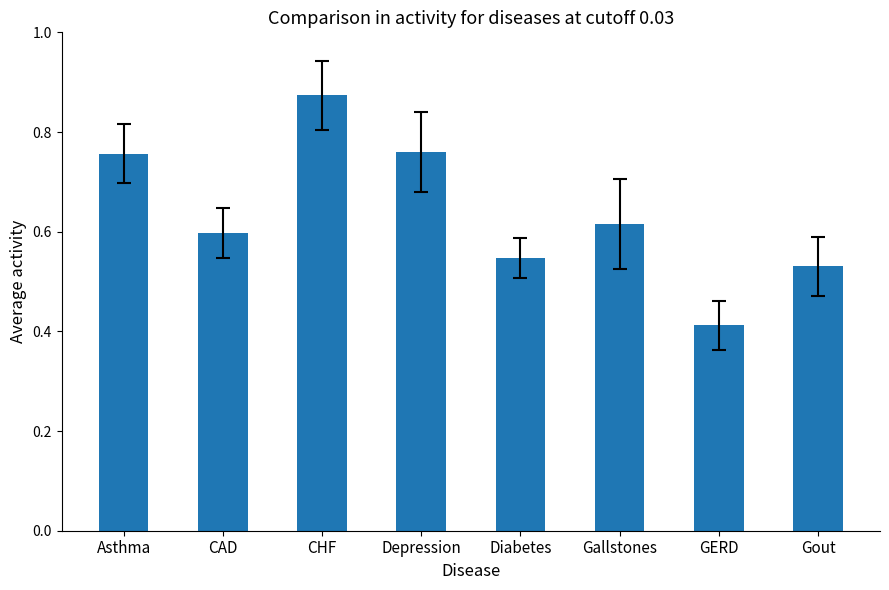

What is the label of the 6th bar from the right?

CHF